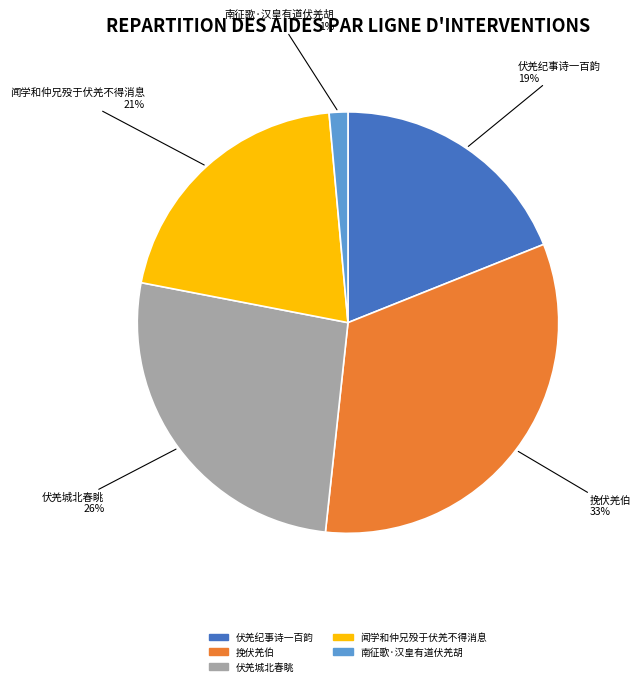

To the nearest percent, what is the average slice percentage?

20%